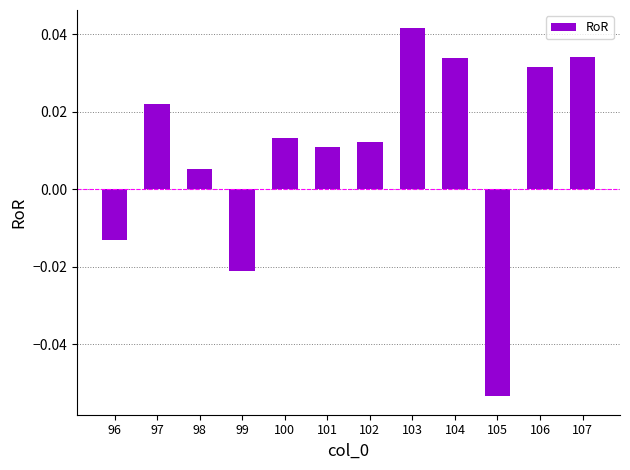

True or false: the data shows 0.1 at 107.

False